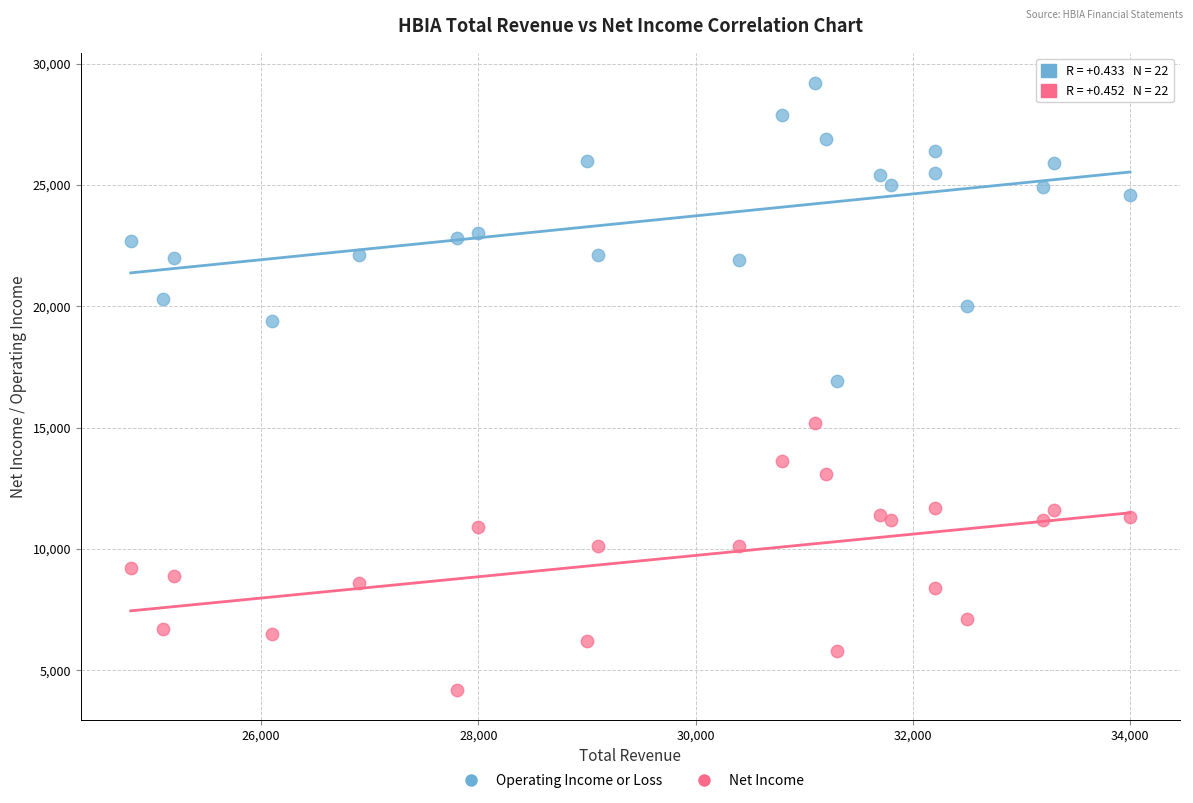

Which series has the widest spread of Y values?

Operating Income or Loss